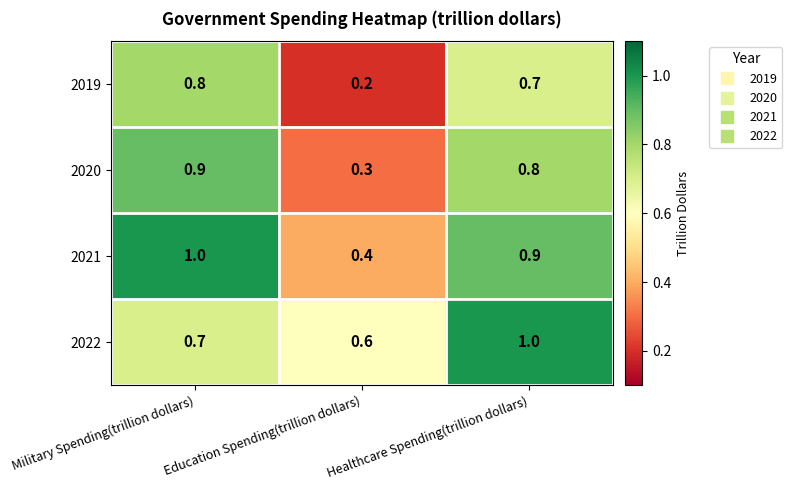

List the labels in order of 2022 value, smallest first.

Education Spending(trillion dollars), Military Spending(trillion dollars), Healthcare Spending(trillion dollars)